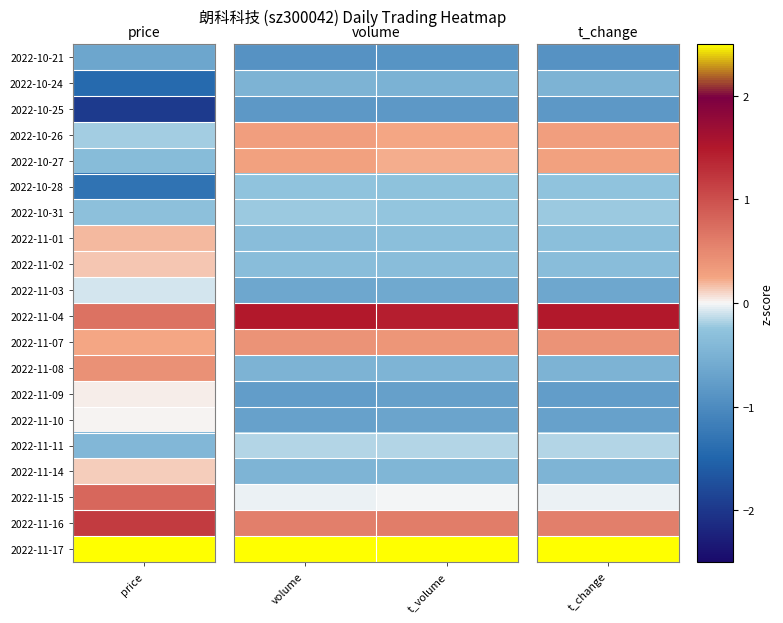

Which series has the largest total across all categories?

2022-11-17